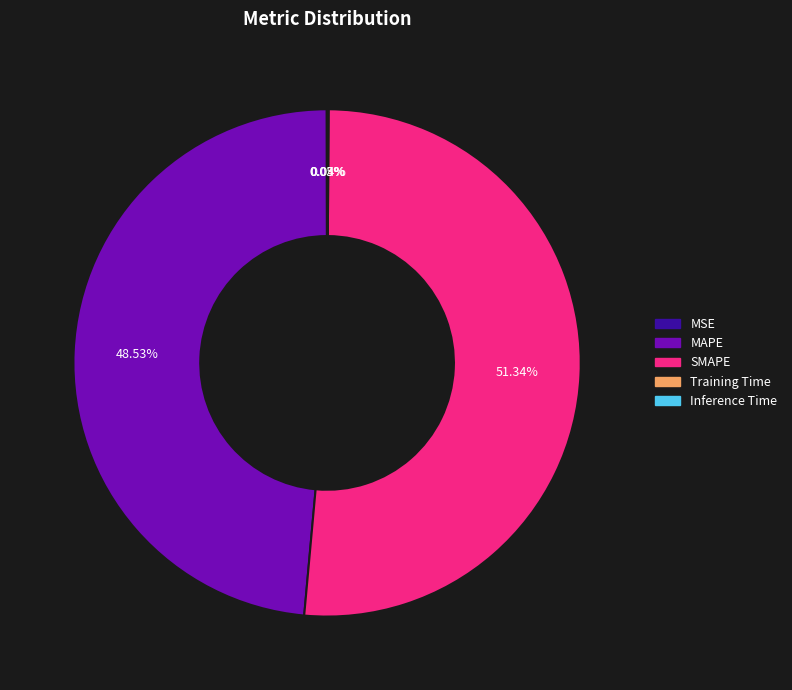

Which category accounts for the majority?

SMAPE